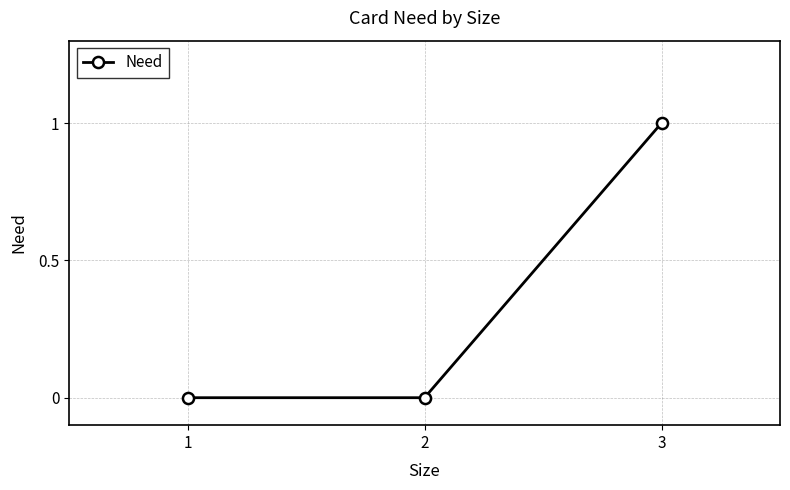

Reading left to right, what are all the values shown in this chart?

0	0	1